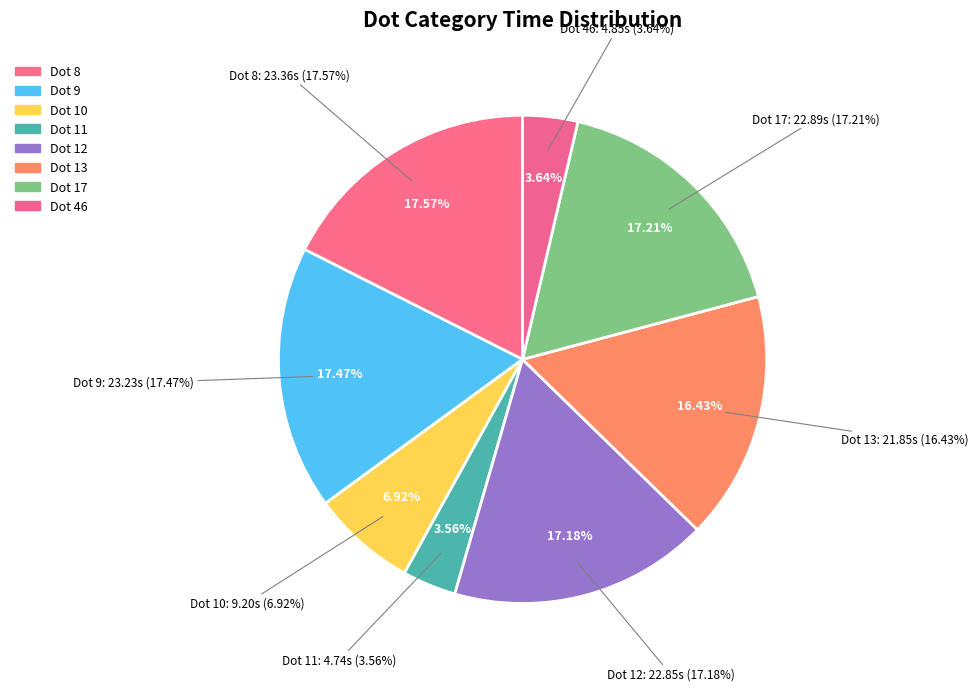

To the nearest percent, what is the average slice percentage?

12%